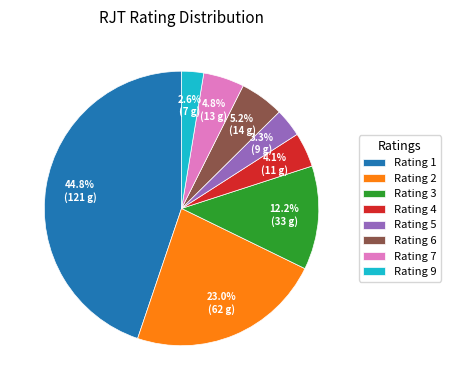

Between Rating 6 and Rating 5, which is larger?

Rating 6